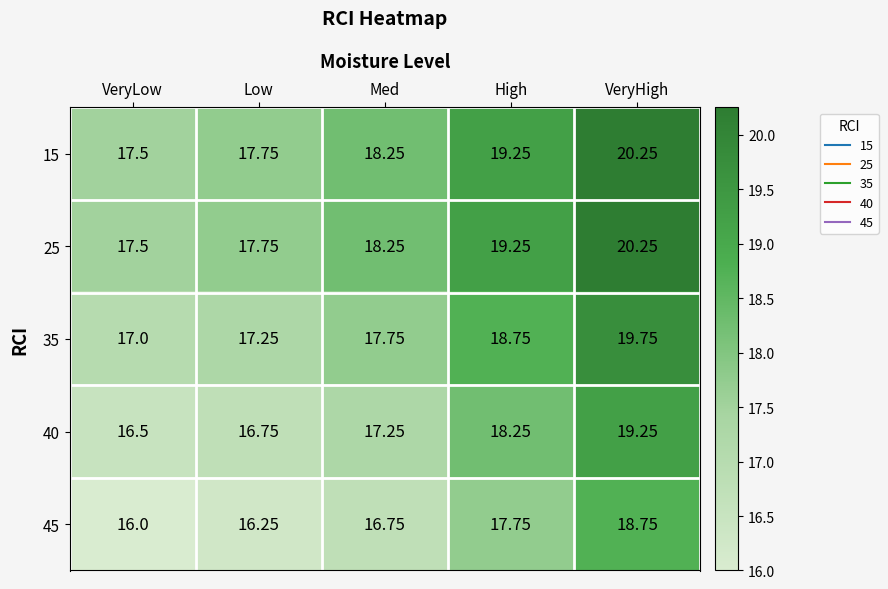

Rank the categories by 40 value from lowest to highest.

VeryLow, Low, Med, High, VeryHigh